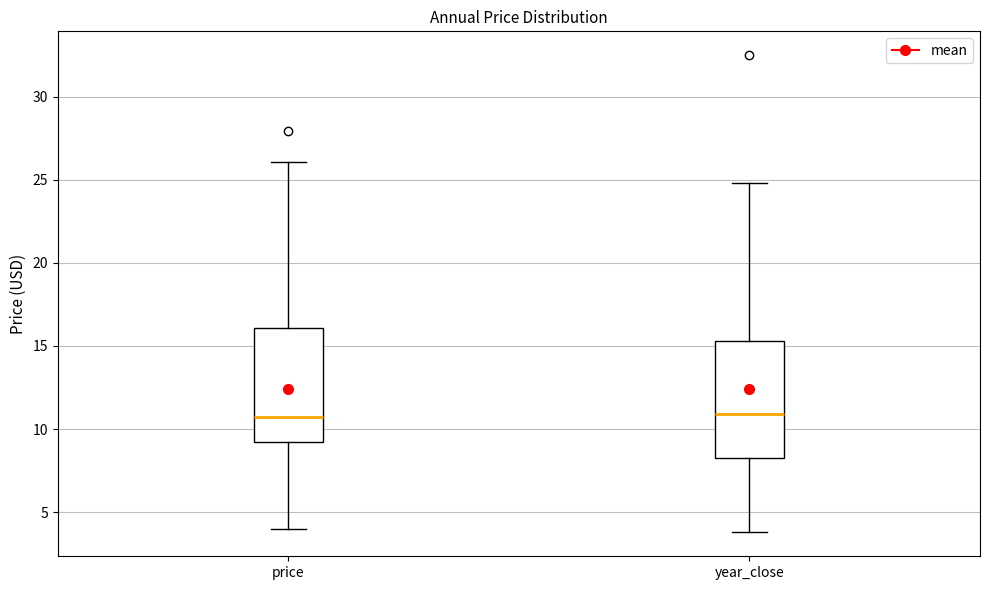

Reading left to right, read every box against the y-axis: the position of its median line, the range the box covers, and the ends of its whiskers. The values are not printed on the chart, so give them approximately, as read against the axis.

price: median 10.5, box 9.0 to 16.0, whiskers 4.0 to 26.0
year_close: median 11.0, box 8.5 to 15.5, whiskers 4.0 to 25.0